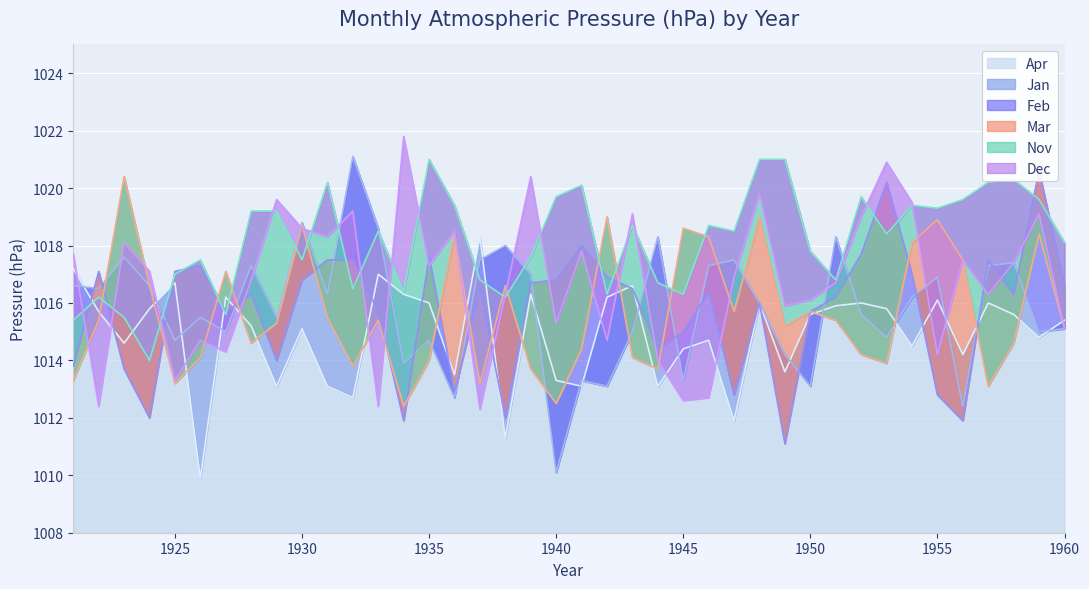

Where does the Feb series first go above 1016?

1922